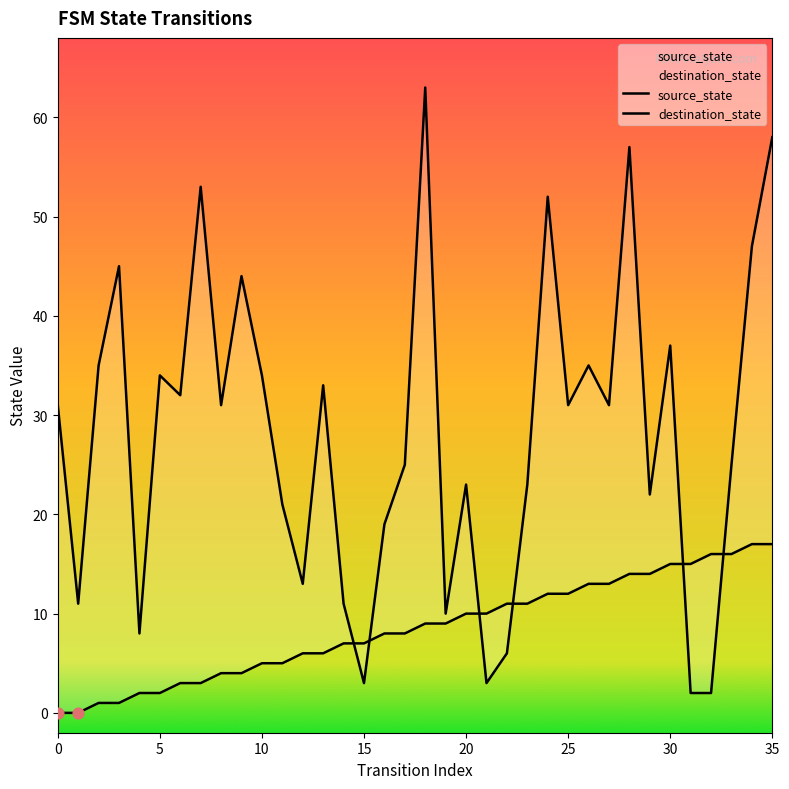

At which category is the sum across all series the highest?

35